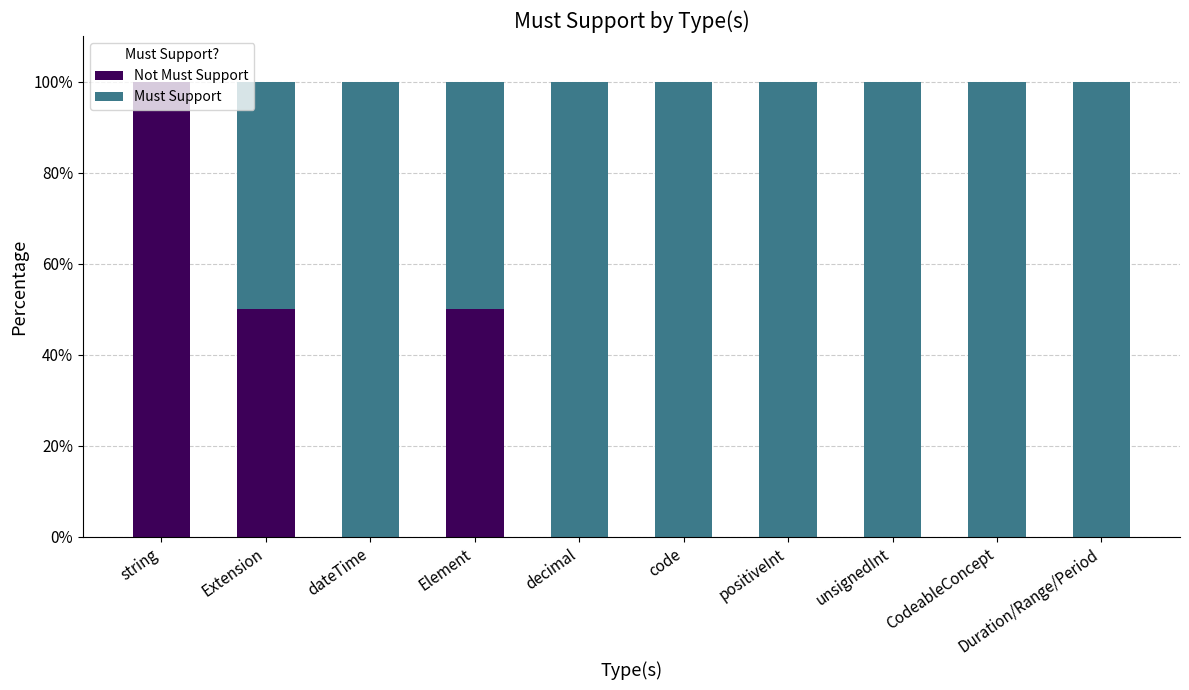

What is the total value across all series at unsignedInt?

100